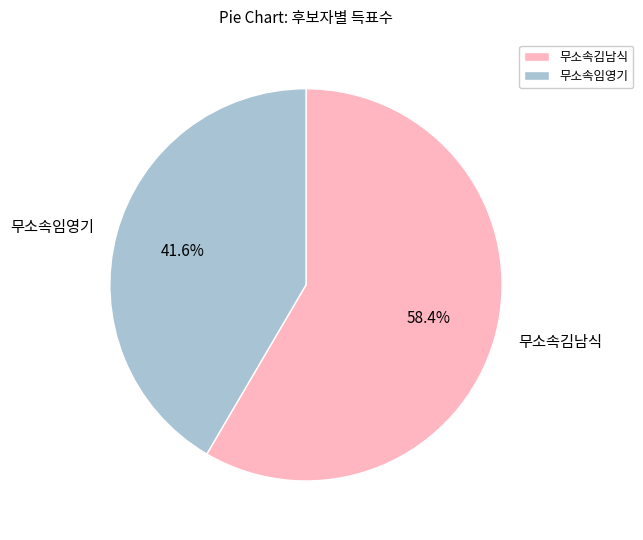

To the nearest percent, what is the combined percentage of 무소속임영기 and 무소속김남식?

100%